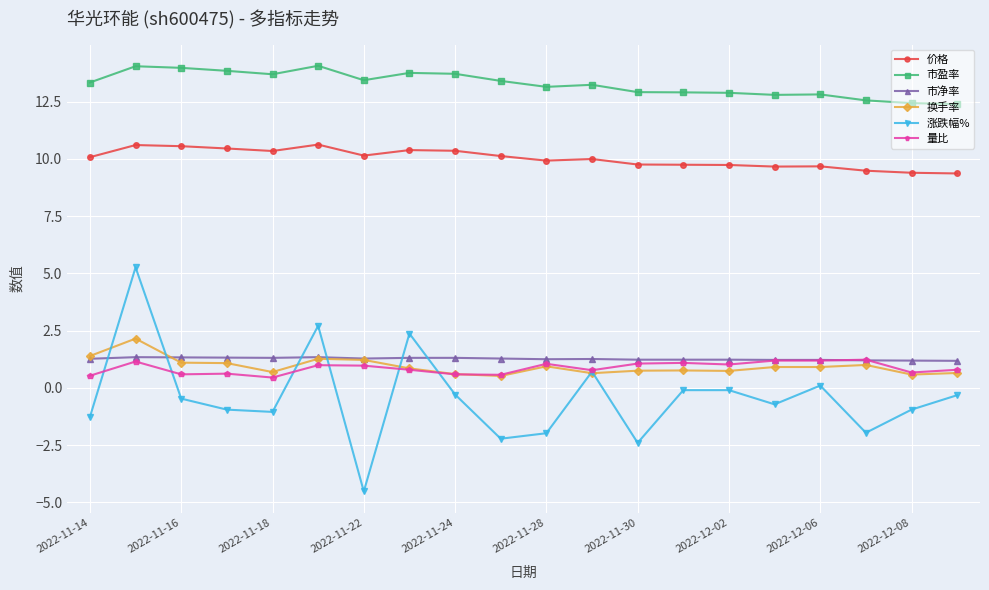

What is the difference between the maximum and minimum values in the 价格 series?

1.3